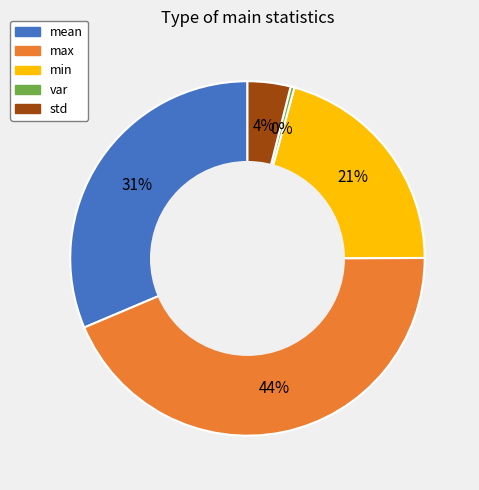

Which has a higher value, var or min?

min